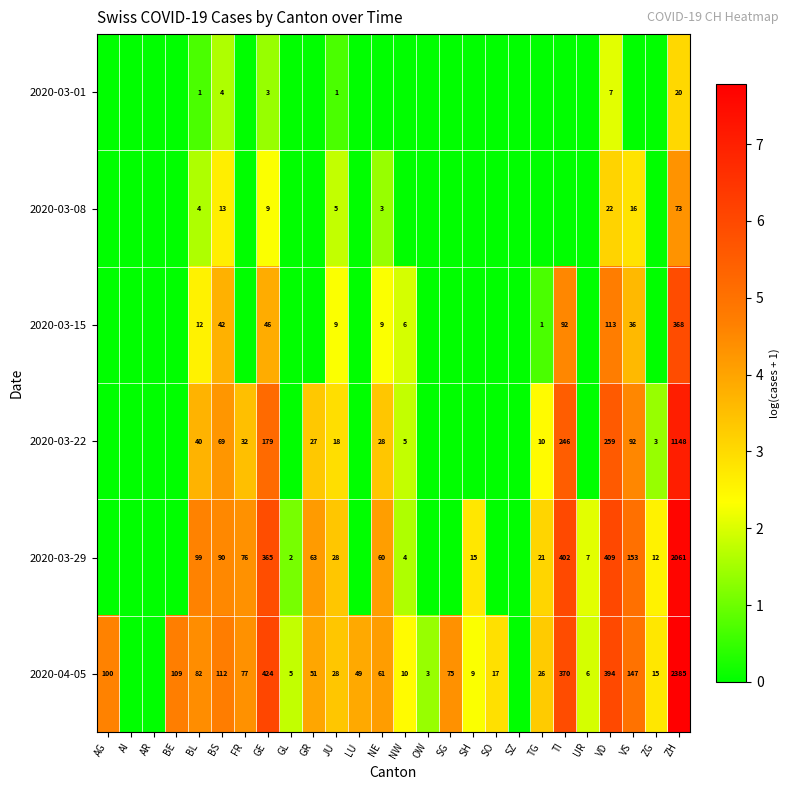

What is the difference between the highest and lowest values at GE?

421